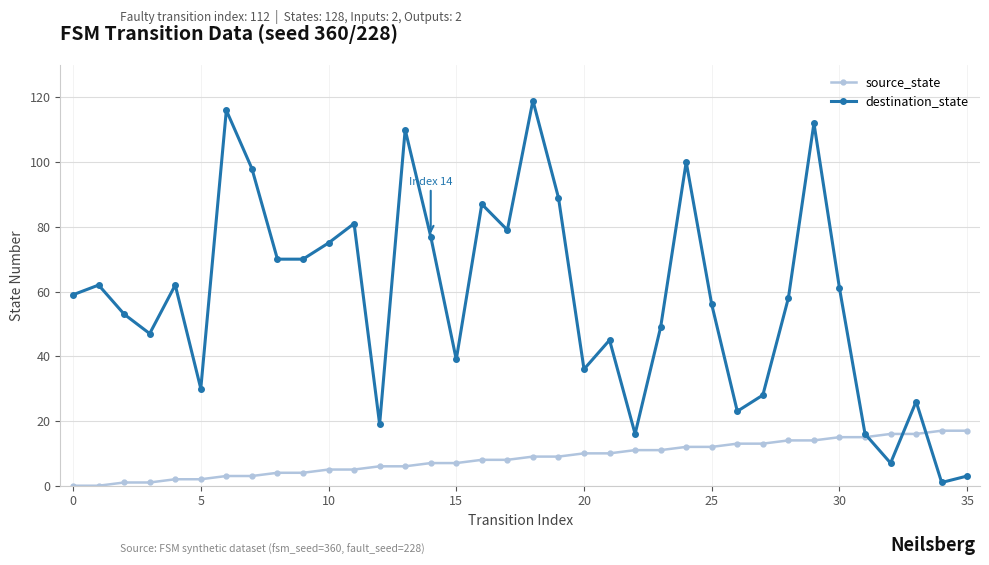

What is the highest value of the destination_state series?

119